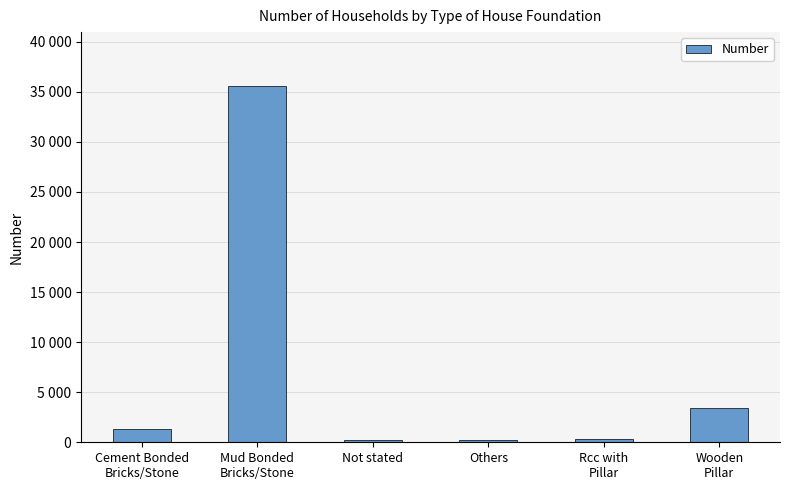

What is the difference between the maximum and minimum values?

35441